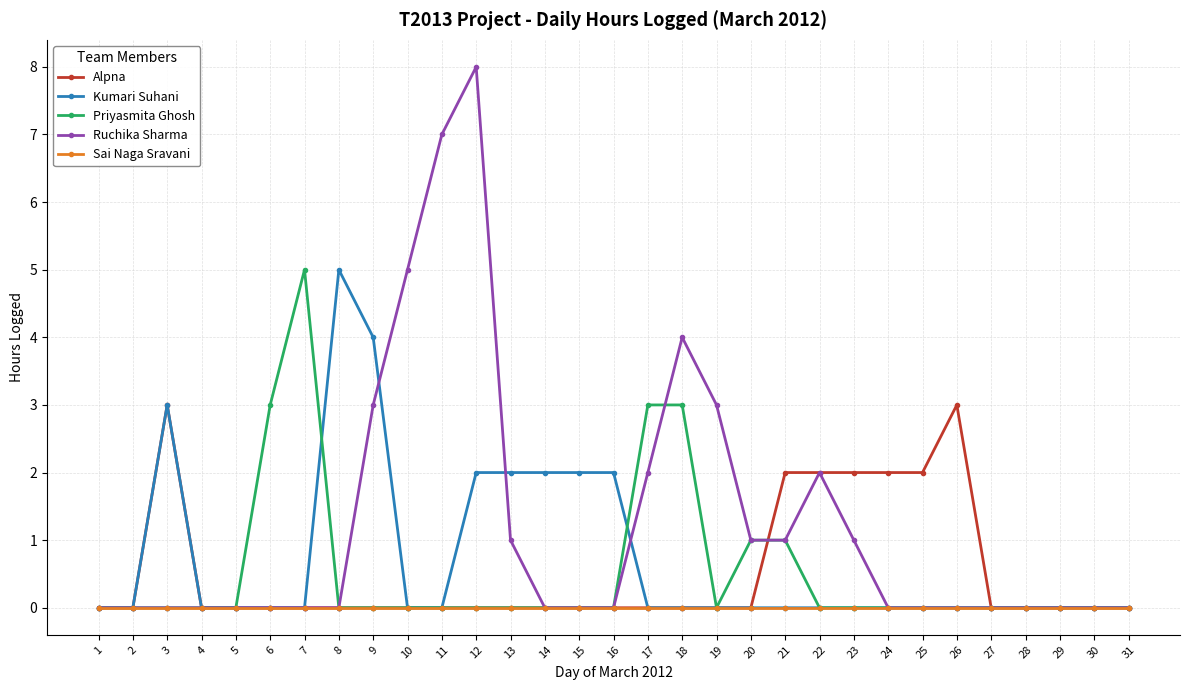

Count the number of data series in this chart.

5